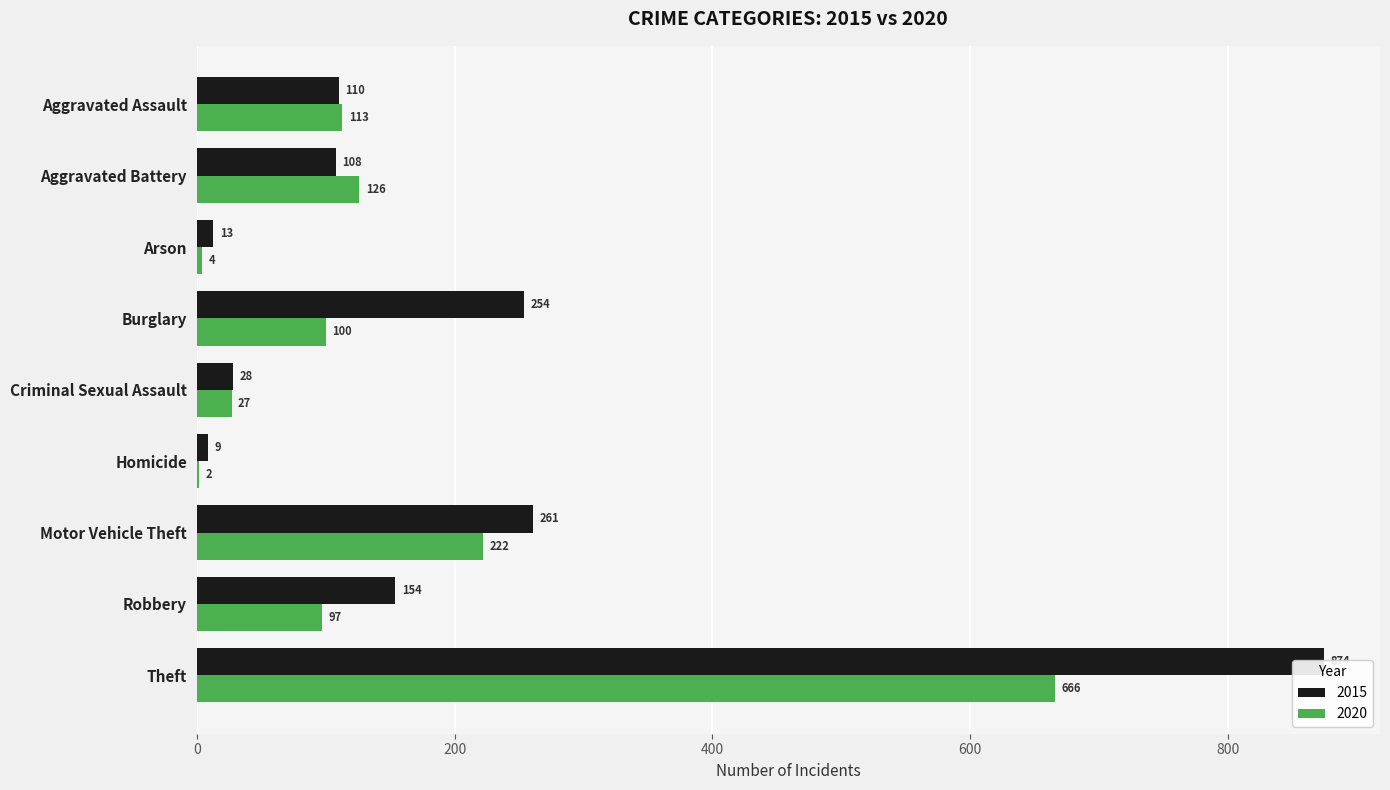

What is the difference between the highest and lowest values at Aggravated Battery?

18